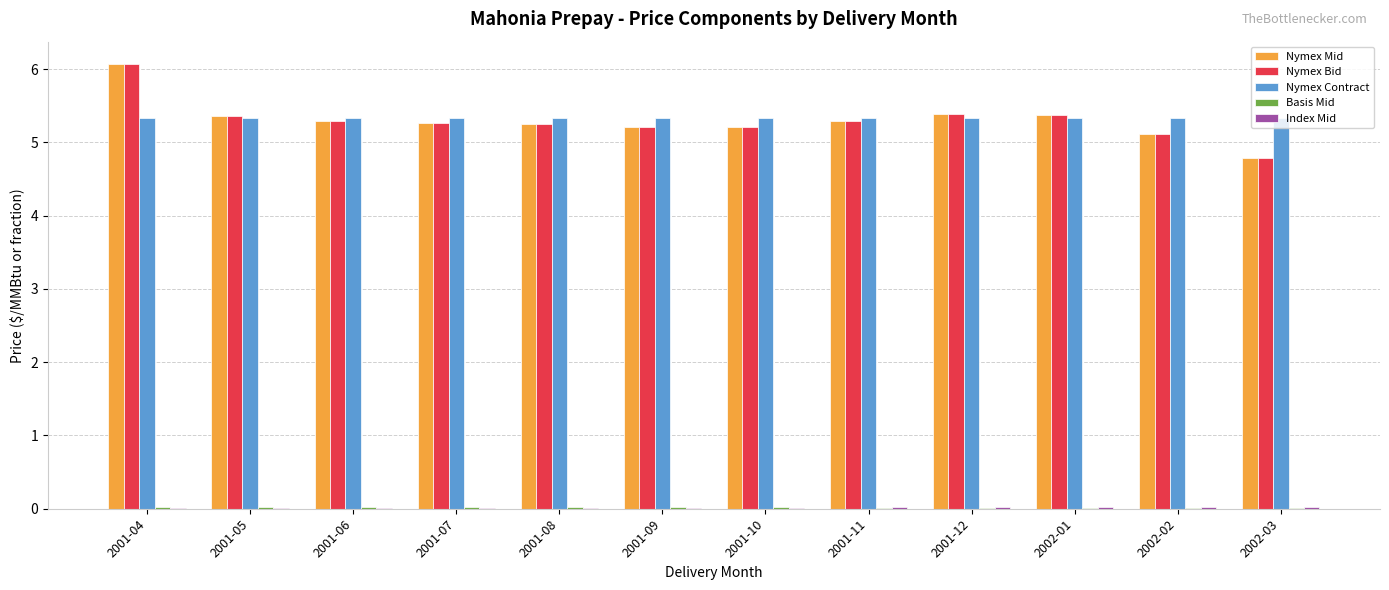

The Nymex Contract series shows 5.3 at 2002-01. True or false?

True